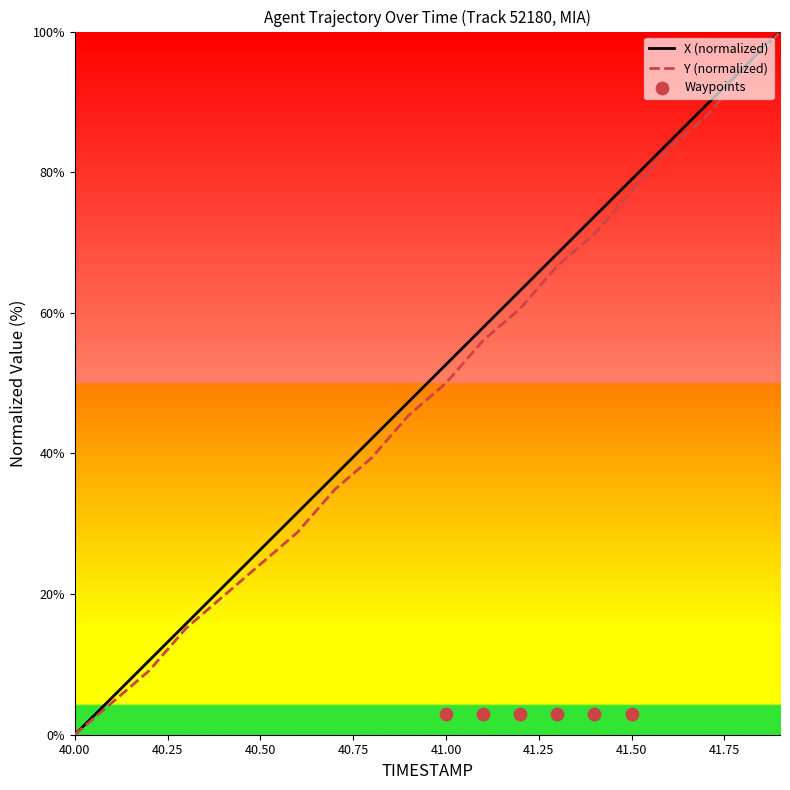

At which category is the sum across all series the highest?

41.9